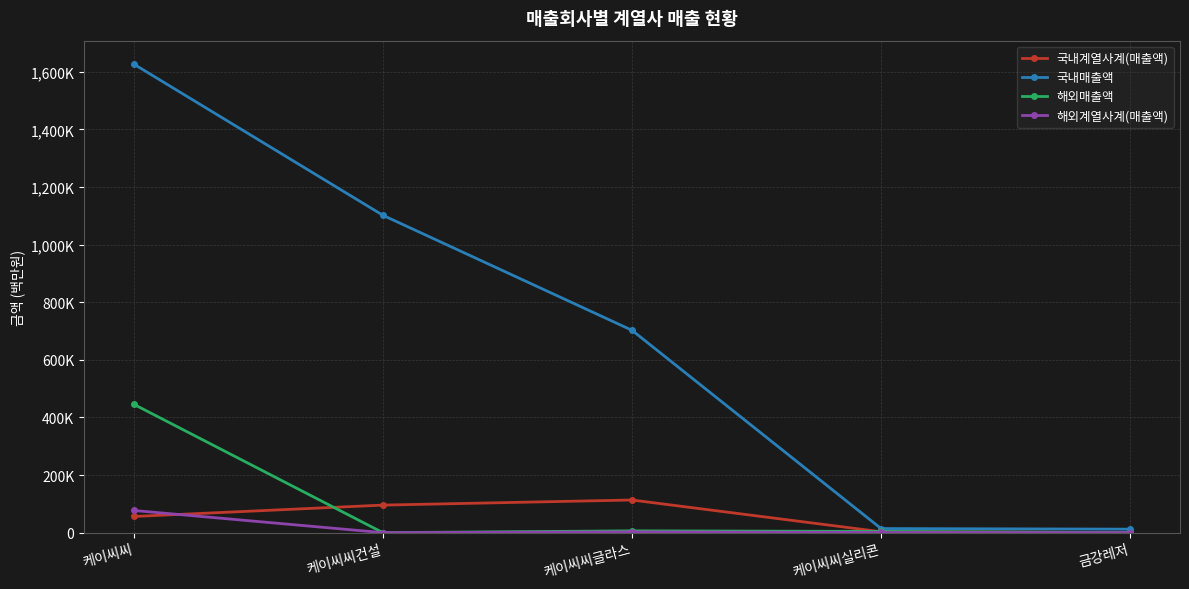

Rank the series at 케이씨씨글라스 from highest to lowest value.

국내매출액, 국내계열사계(매출액), 해외매출액, 해외계열사계(매출액)